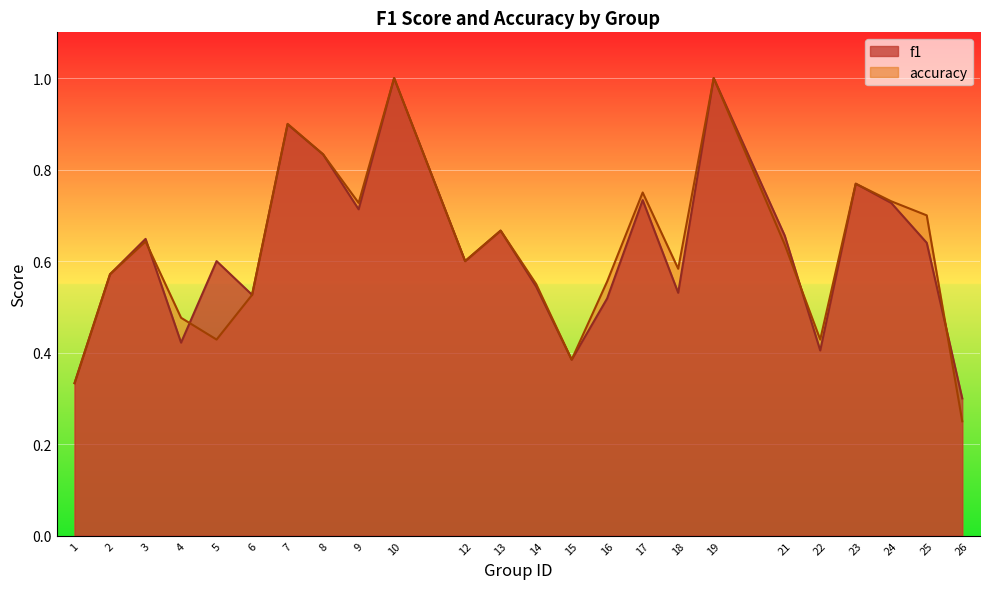

Reading left to right, what are all the values shown in this chart?

f1: 0.3	0.6	0.6	0.4	0.6	0.5	0.9	0.8	0.7	1.0	0.6	0.7	0.5	0.4	0.5	0.7	0.5	1.0	0.7	0.4	0.8	0.7	0.6	0.3
accuracy: 0.3	0.6	0.6	0.5	0.4	0.5	0.9	0.8	0.7	1.0	0.6	0.7	0.6	0.4	0.6	0.8	0.6	1.0	0.6	0.4	0.8	0.7	0.7	0.2